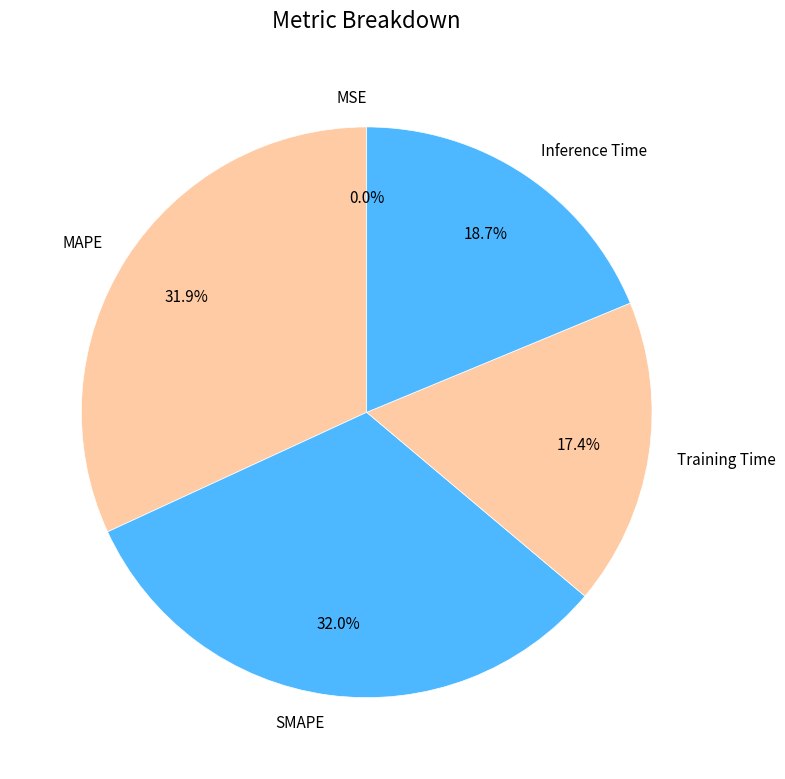

Which has a higher value, MAPE or Inference Time?

MAPE